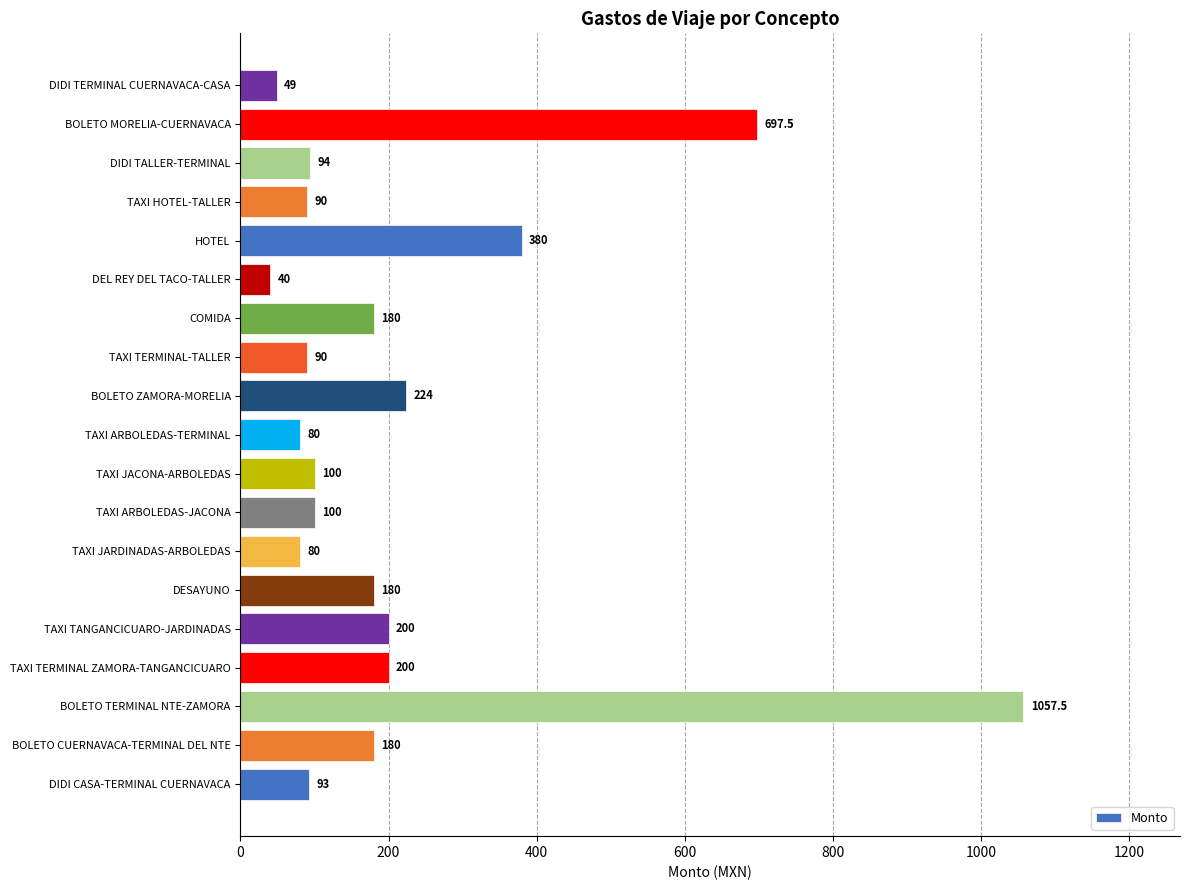

What is the minimum value shown in the chart?

40.0